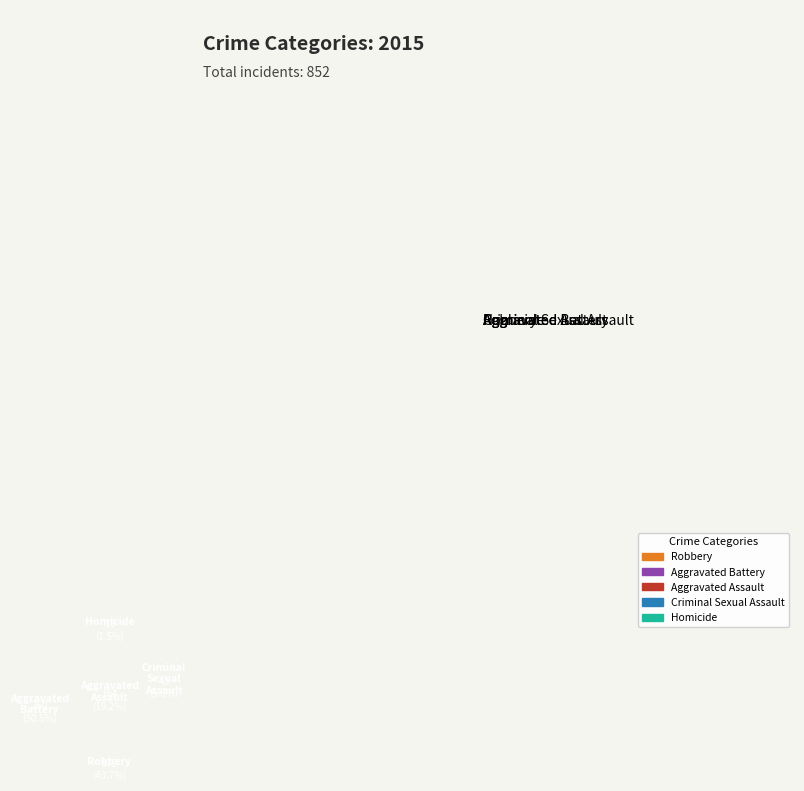

Does any single category account for the majority?

No